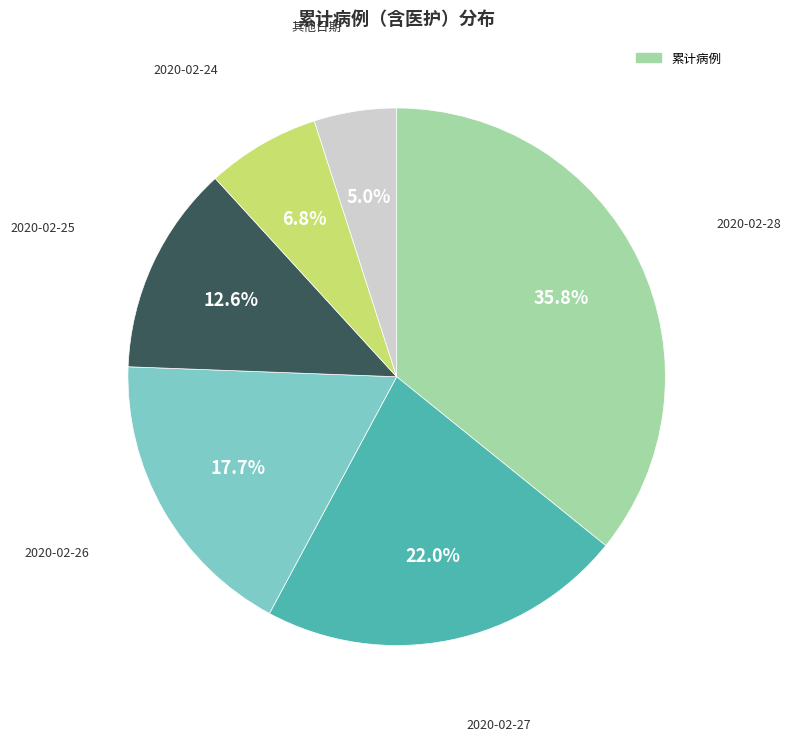

Does any single category account for the majority?

No